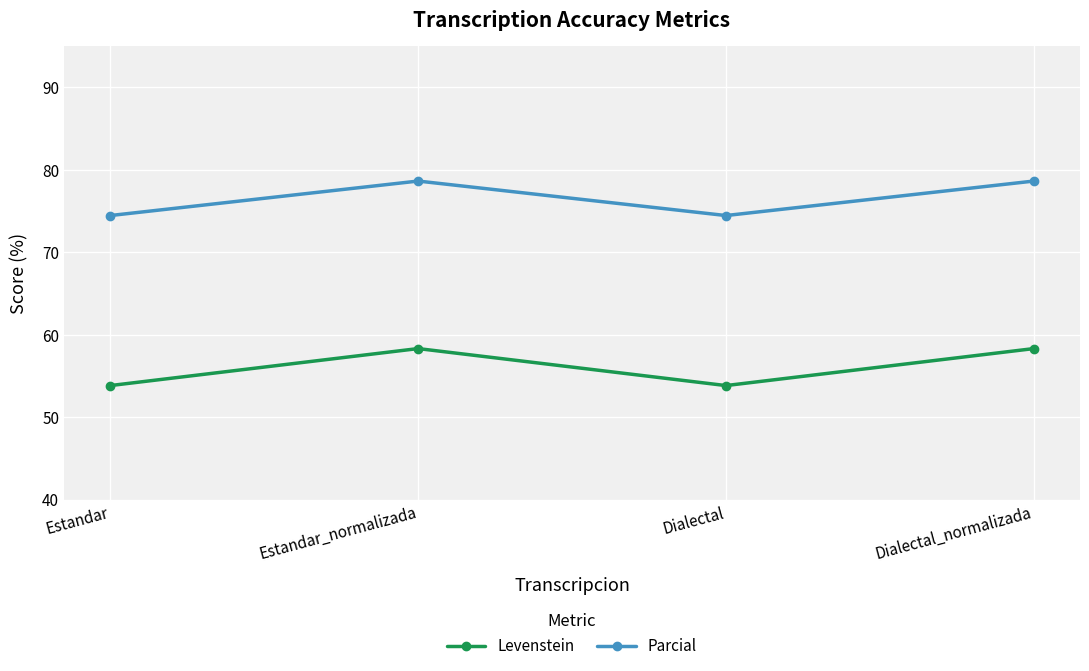

Is the value of Parcial at Estandar_normalizada greater than the value of Levenstein at Estandar_normalizada?

Yes